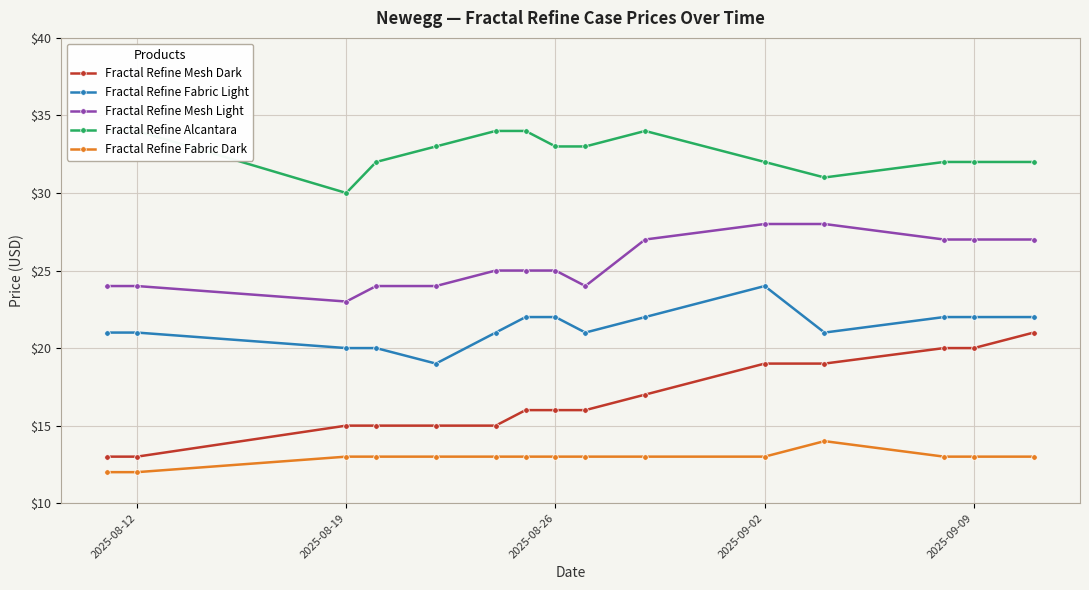

True or false: Fractal Refine Mesh Dark and Fractal Refine Fabric Dark cross at least once.

False